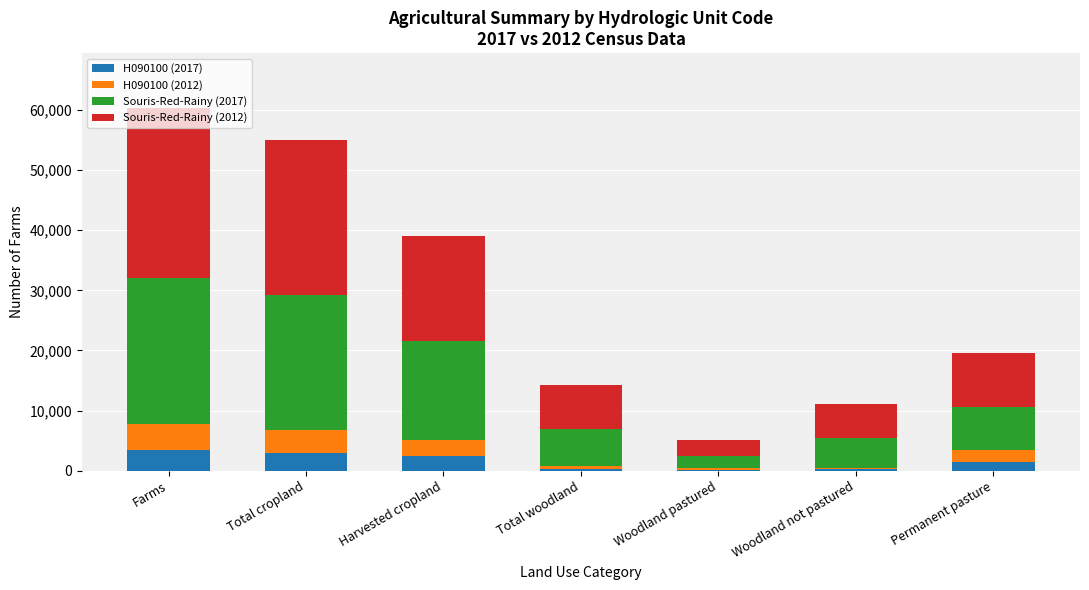

What is the total value across all series at Farms?

60368